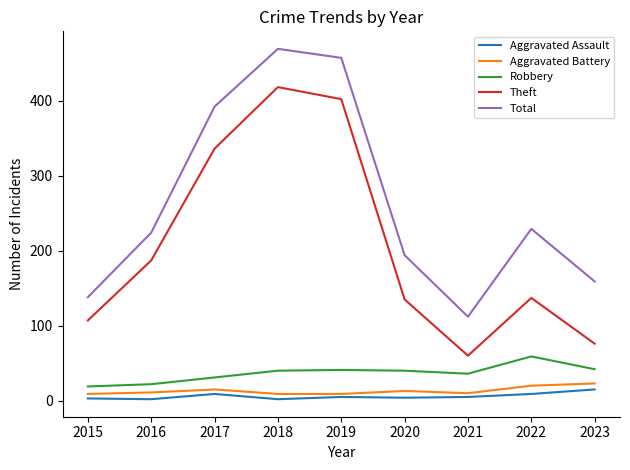

Which series changed the most between 2017 and 2022?

Theft